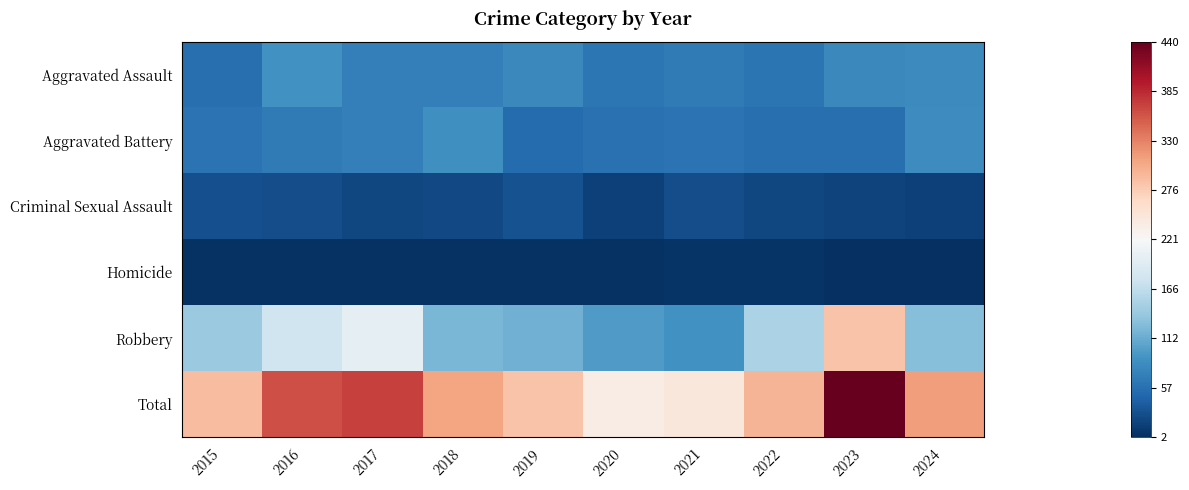

How many data points does each series have?

10